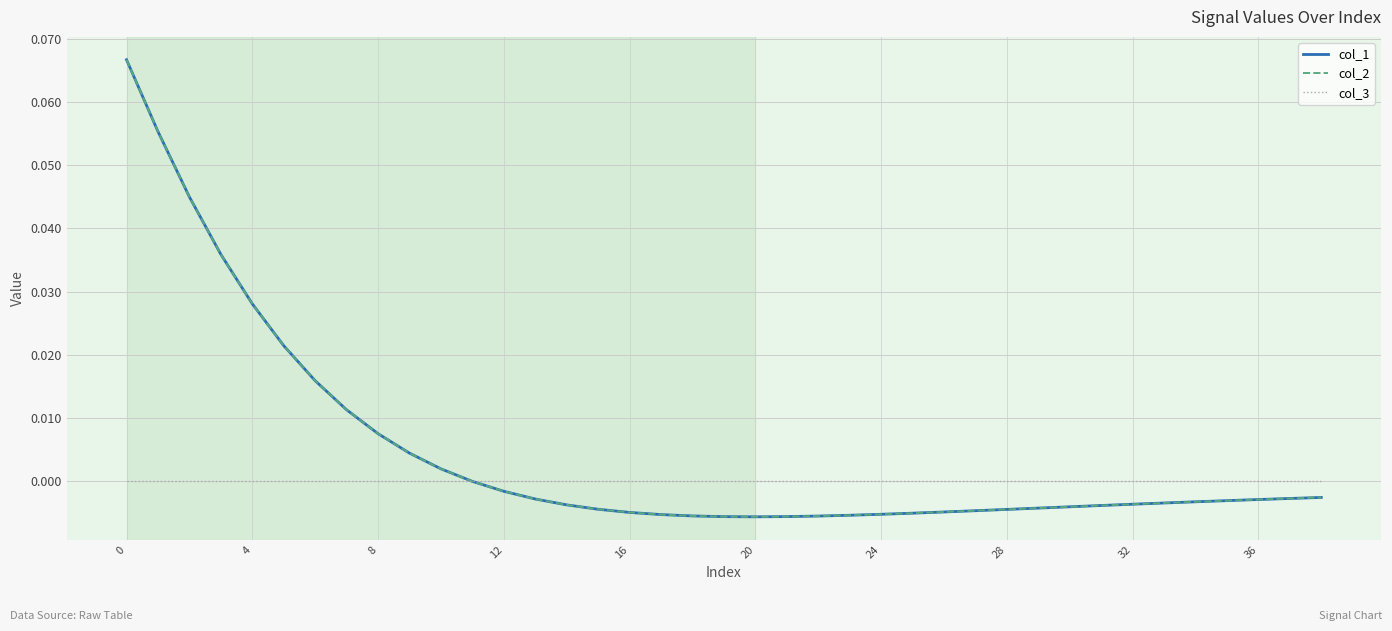

Does the chart have visible grid lines?

Yes